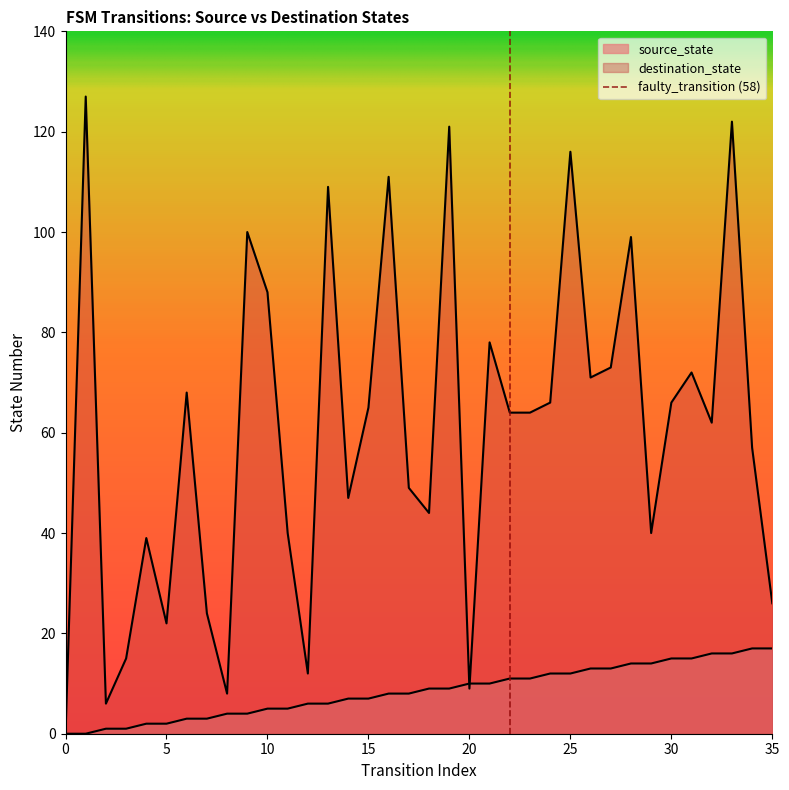

What value does the destination_state series have at 8, to the nearest 5?

10